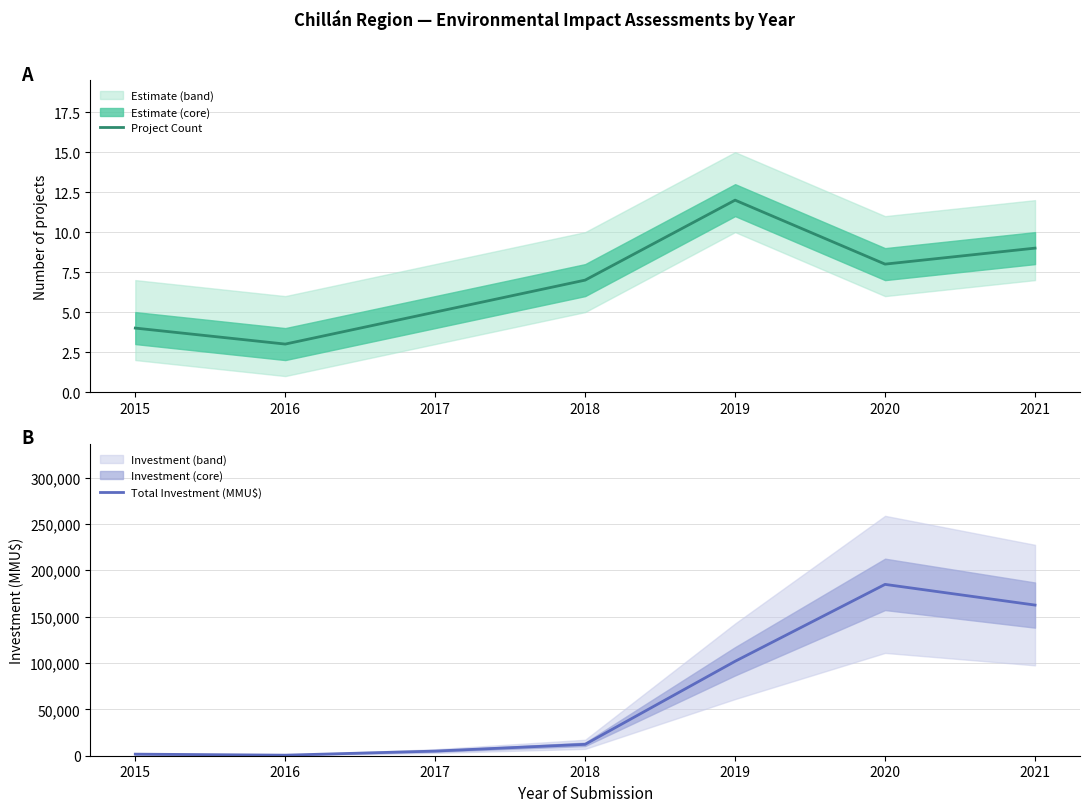

True or false: Total Investment (MMU$) has a value of 5000 at 2017.

True